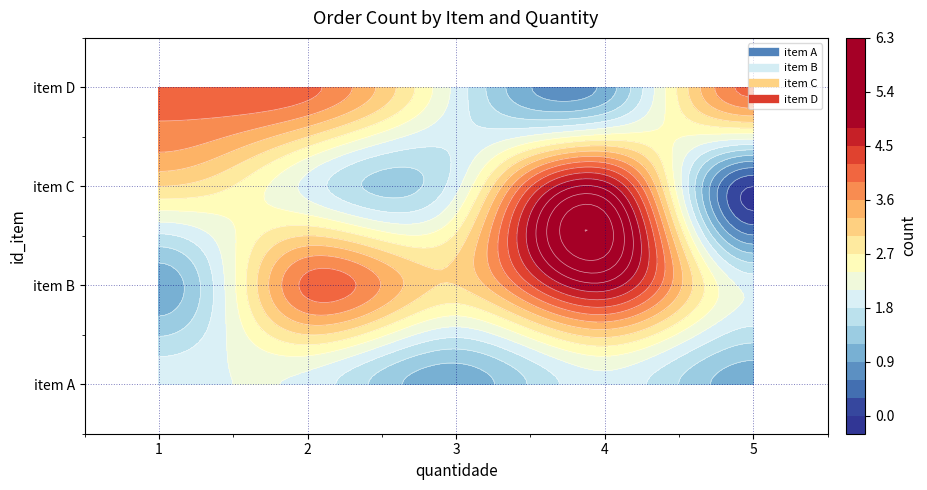

How many positive values does the item C series have?

4